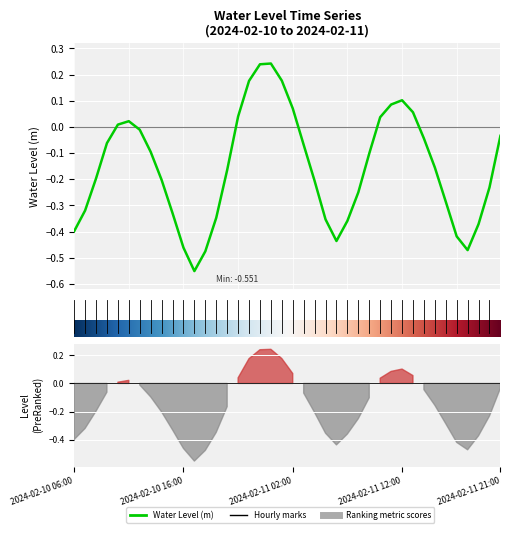

How many lines are shown in the chart?

1